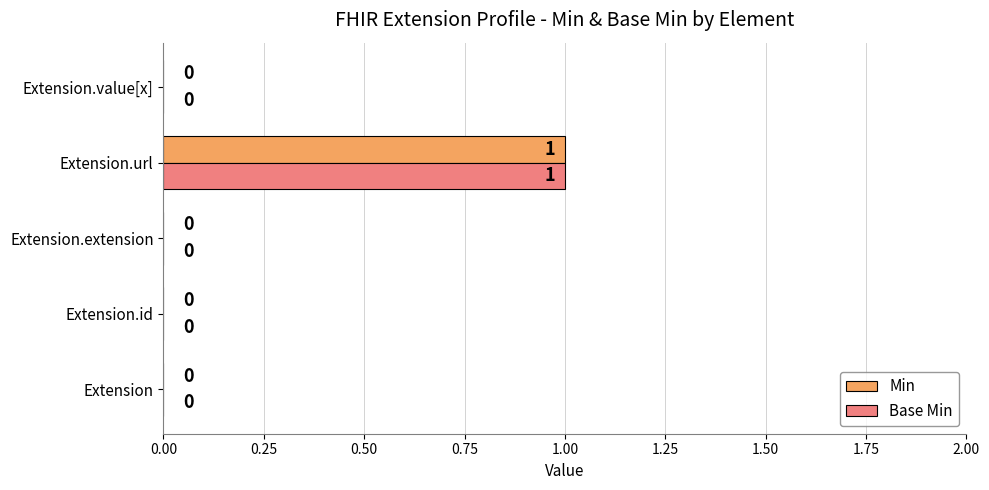

The Min series shows 0 at Extension. True or false?

True